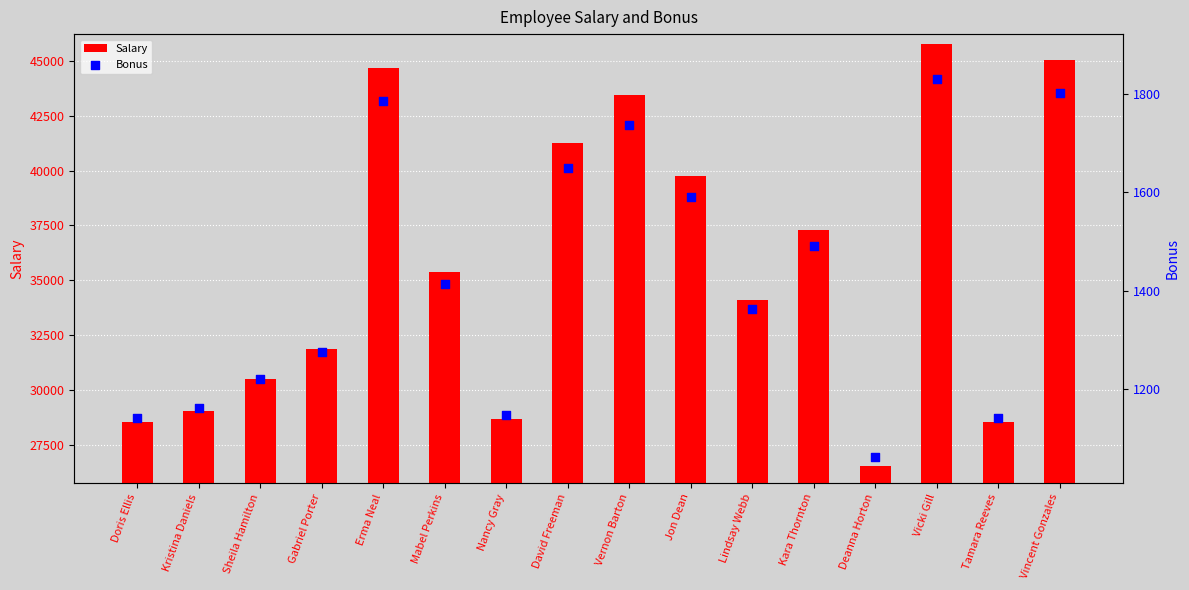

Which series contains the lowest Y value?

Bonus